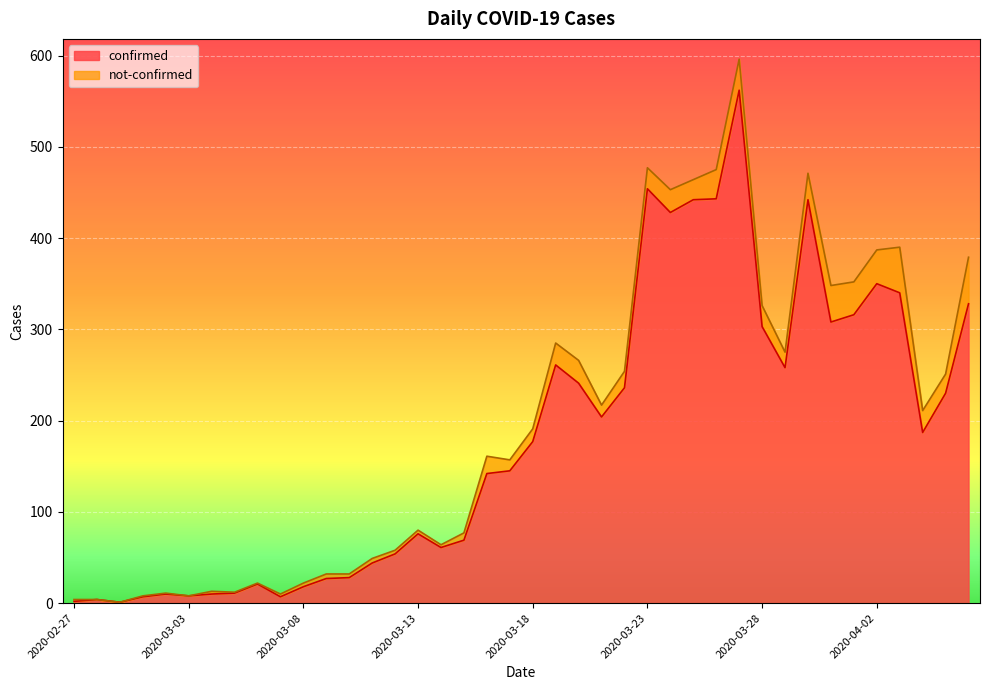

At which category does the chart reach its peak across all series?

2020-03-27